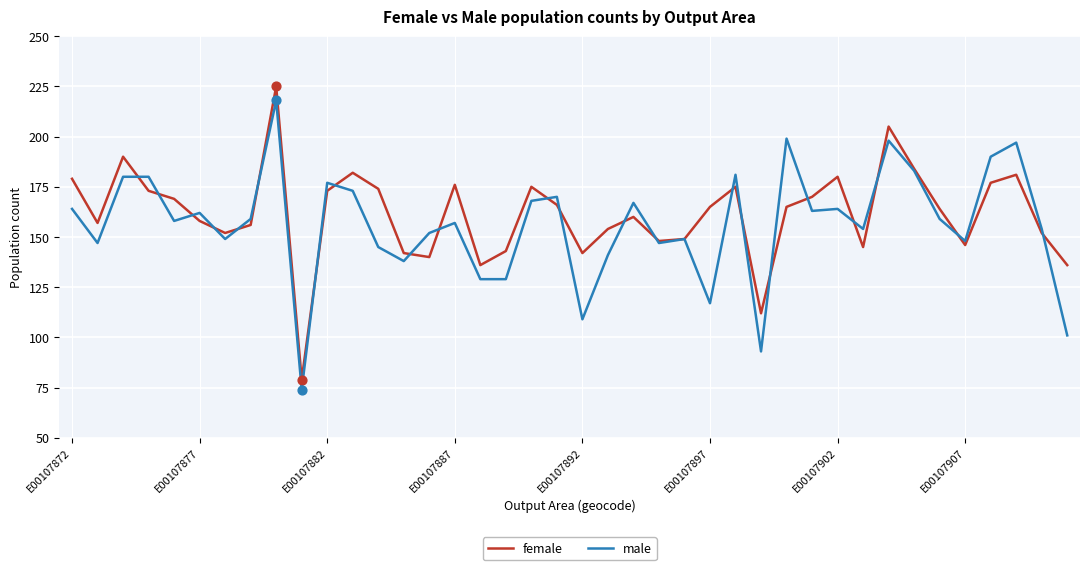

What is the lowest value of the male series?

74